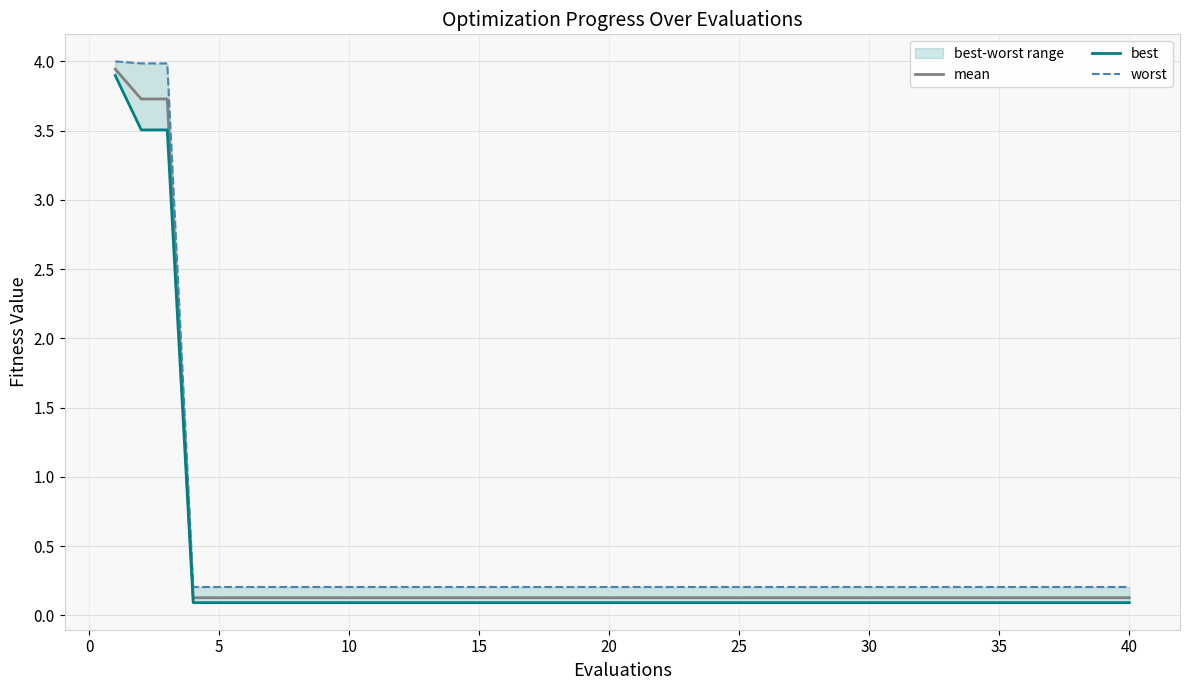

What is the maximum value shown in the chart?

4.0